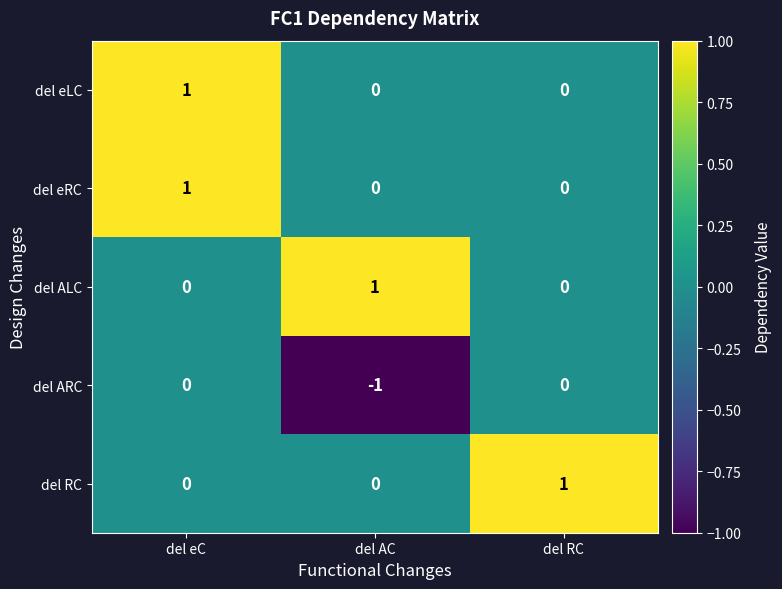

At which label does del RC reach its peak?

del RC